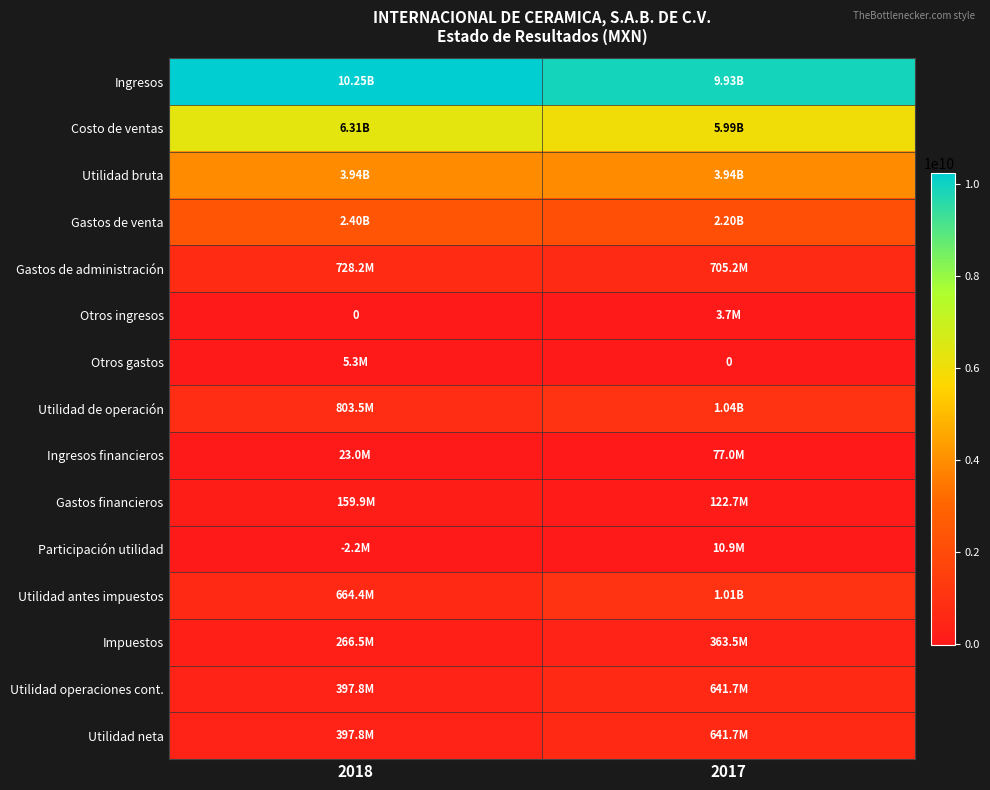

At 2017, list the series in order from smallest to largest.

Otros gastos, Otros ingresos, Participación utilidad, Ingresos financieros, Gastos financieros, Impuestos, Utilidad operaciones cont., Utilidad neta, Gastos de administración, Utilidad antes impuestos, Utilidad de operación, Gastos de venta, Utilidad bruta, Costo de ventas, Ingresos